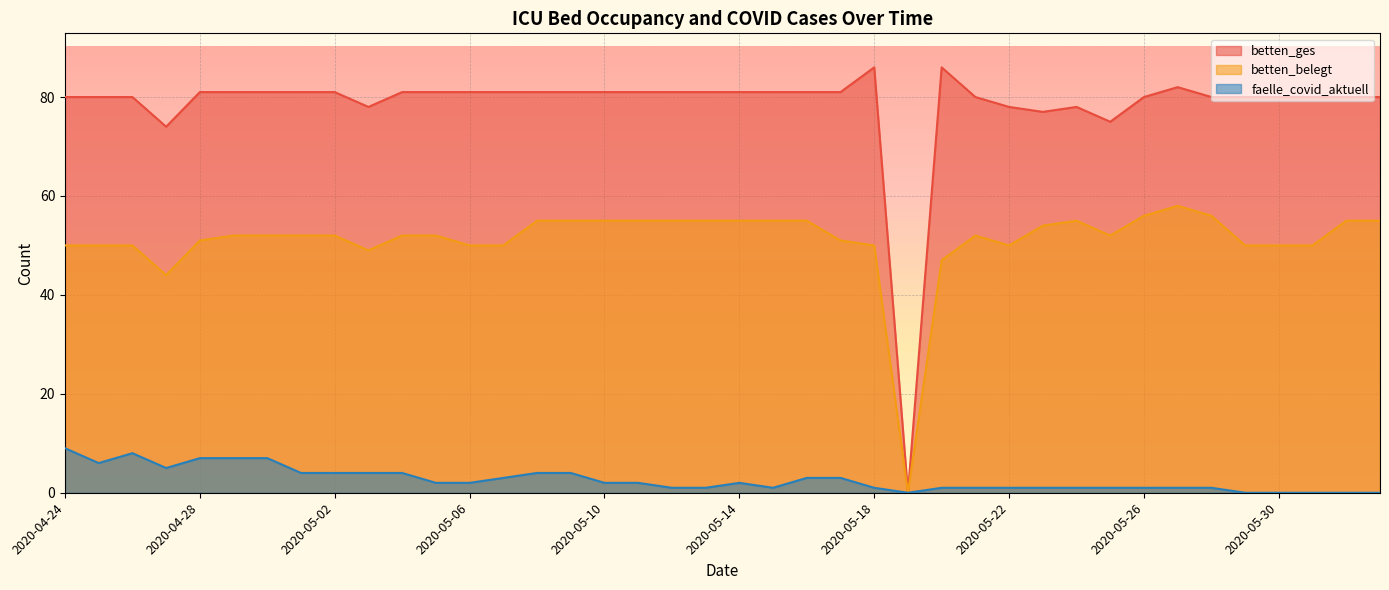

What is the average value of the faelle_covid_aktuell series?

3